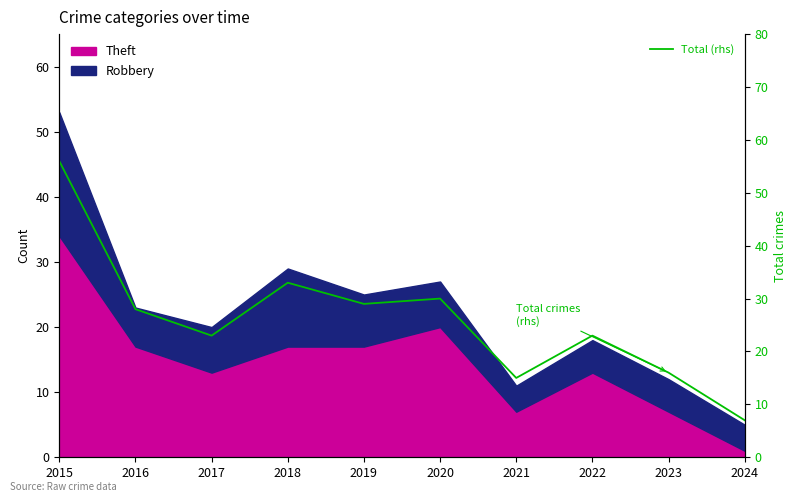

Where is the data nearest to the value 31?

2020